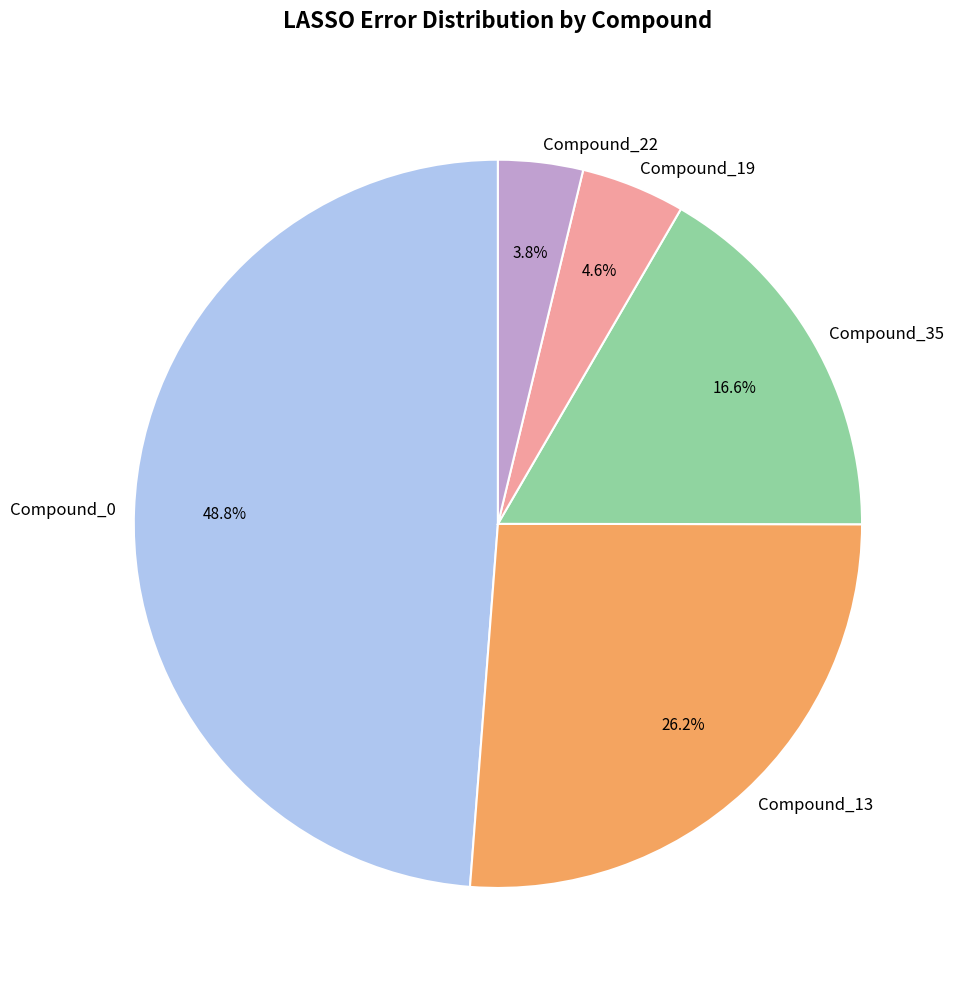

Count the number of slices in the pie.

5